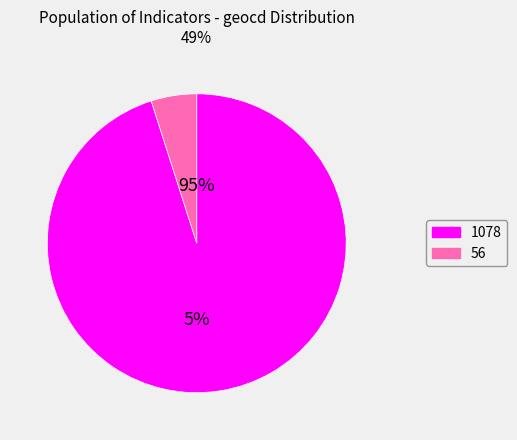

What percentage is NOT represented by 1078?

4.9%